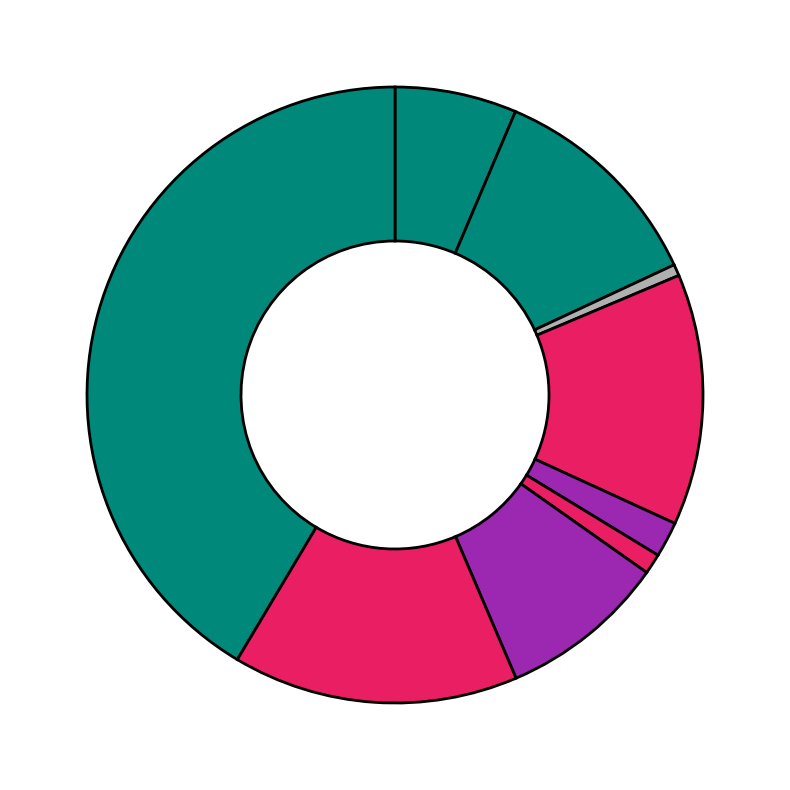

To the nearest percent, what is the difference between the largest and smallest slice percentages?

41%